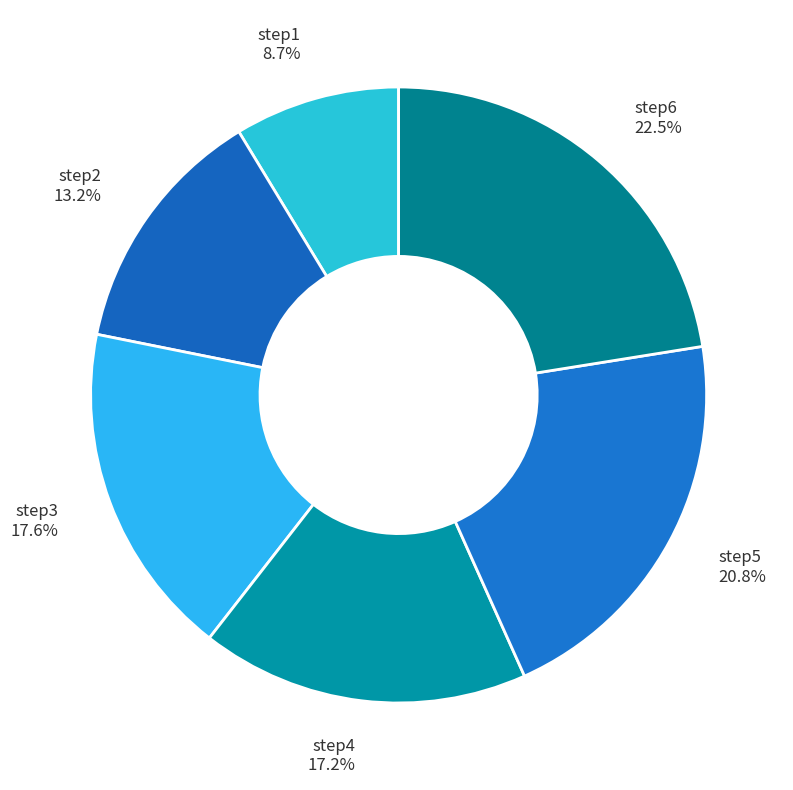

What is the smallest slice in the pie chart?

step1